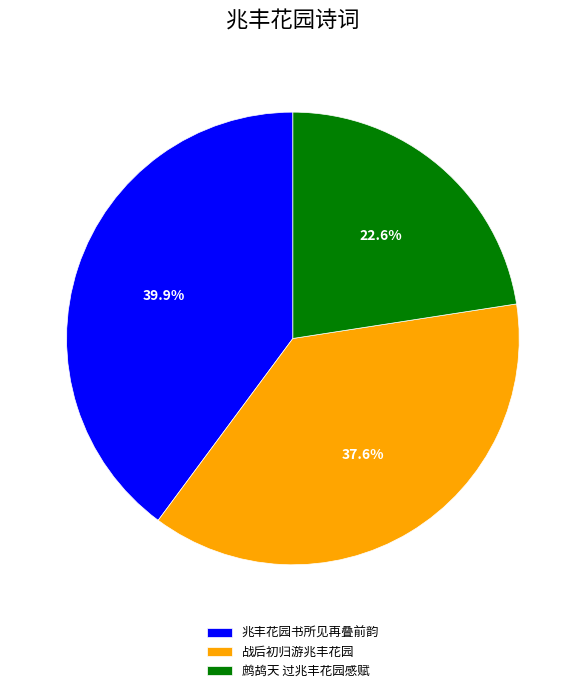

Does 战后初归游兆丰花园 account for over 50% of the chart?

No